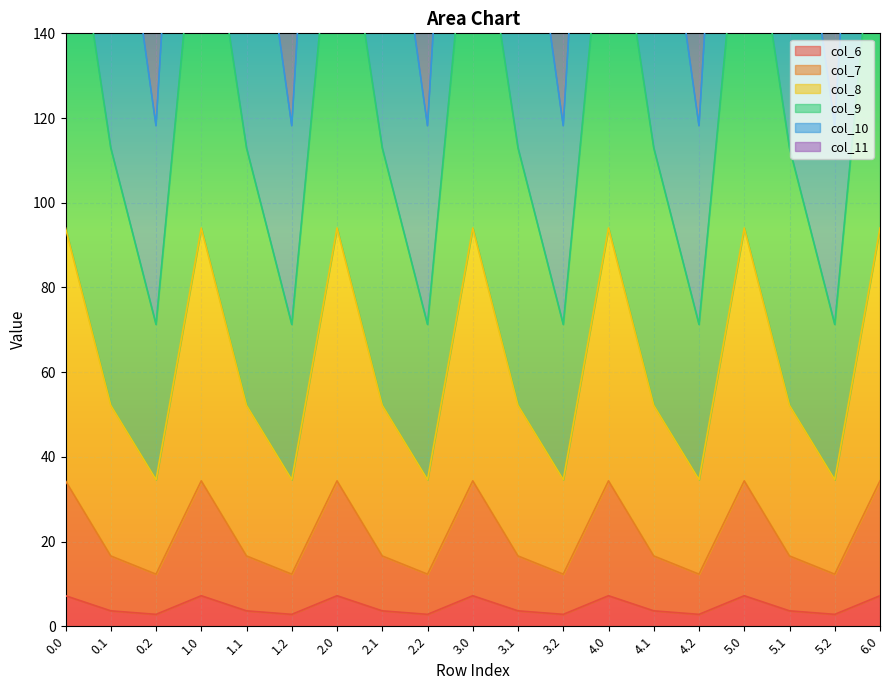

Is it true that col_6 equals 7.2 at 4.0?

True